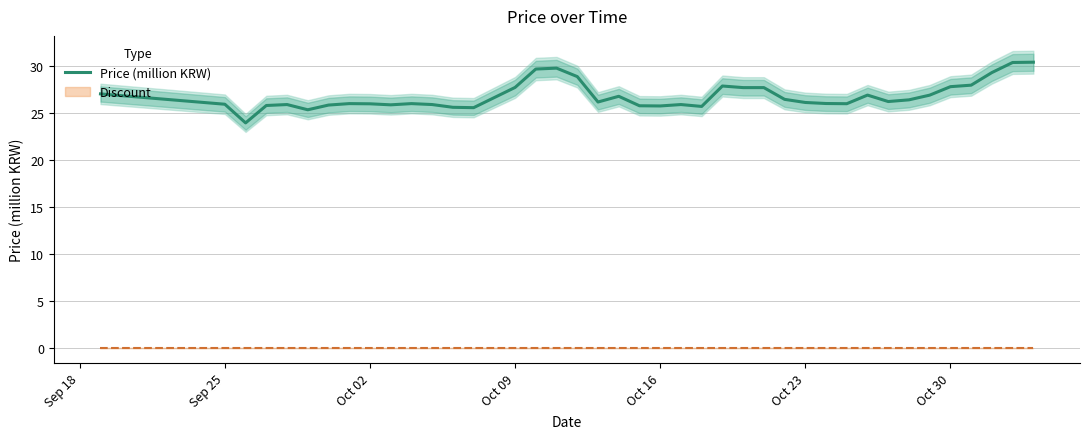

What is the maximum value for Price (million KRW)?

30.4